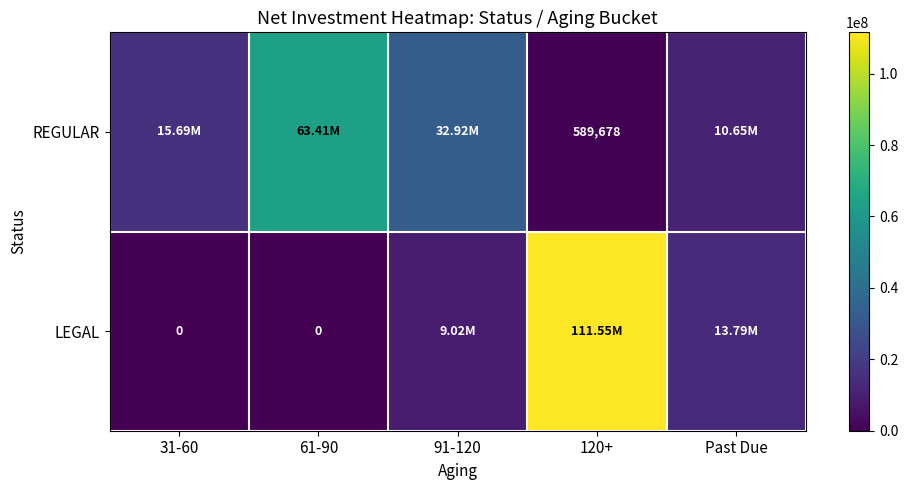

Which series changed the most between 91-120 and 120+?

LEGAL